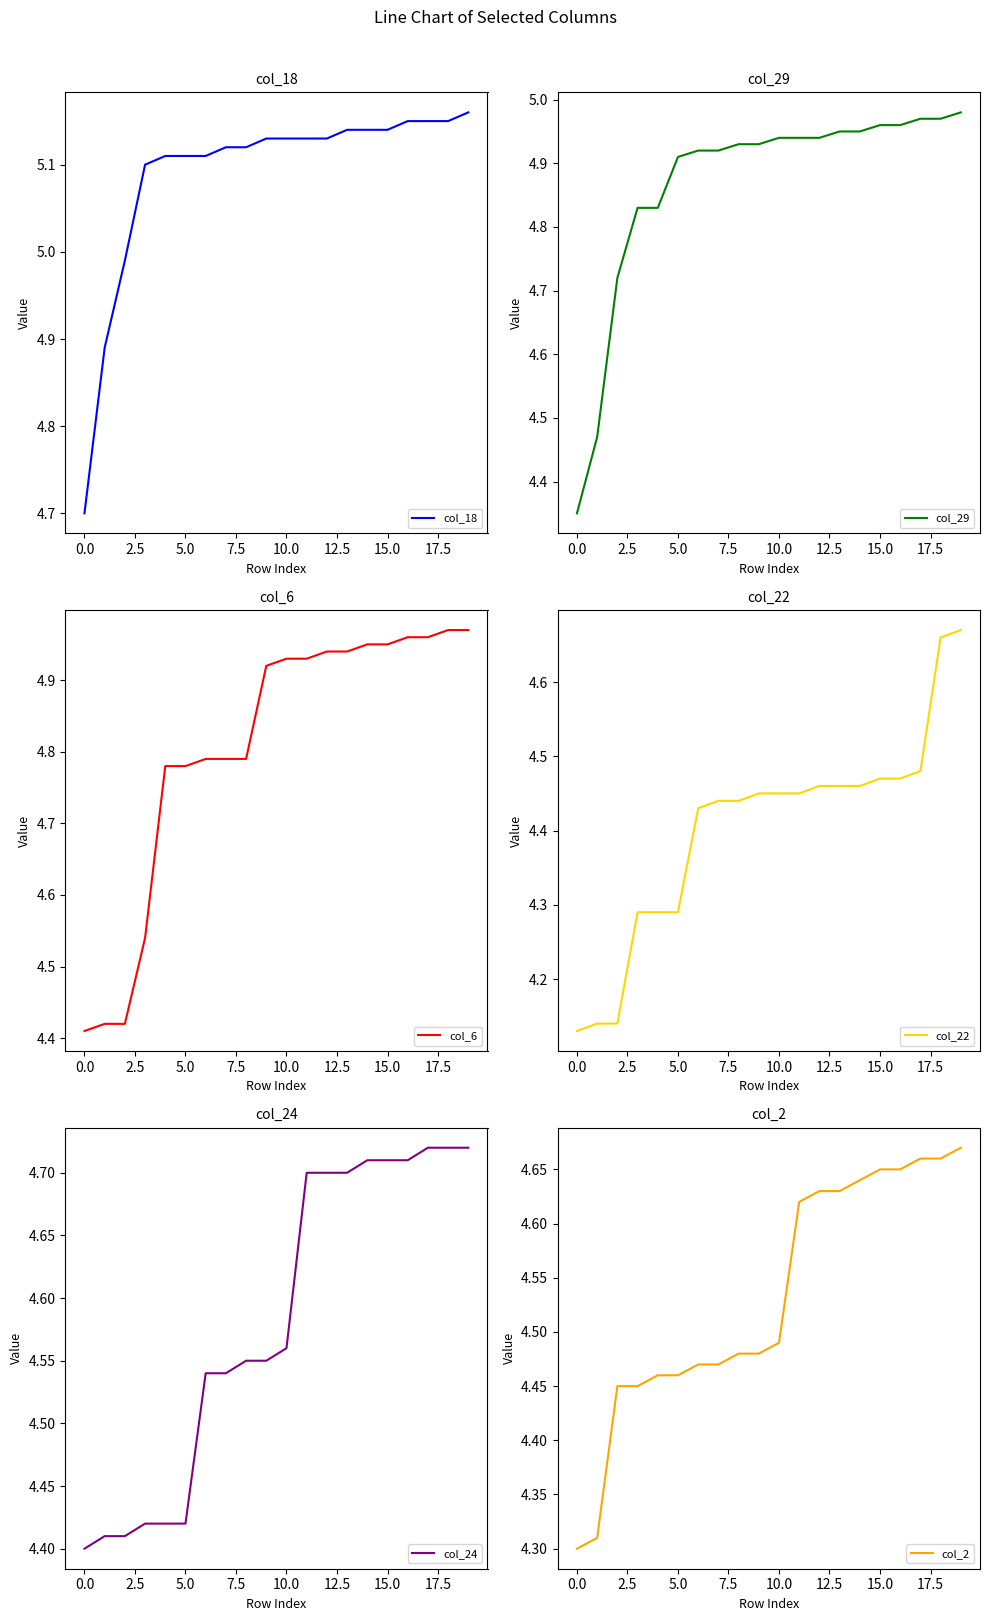

The col_18 series shows 2.1 at 0.0. True or false?

False